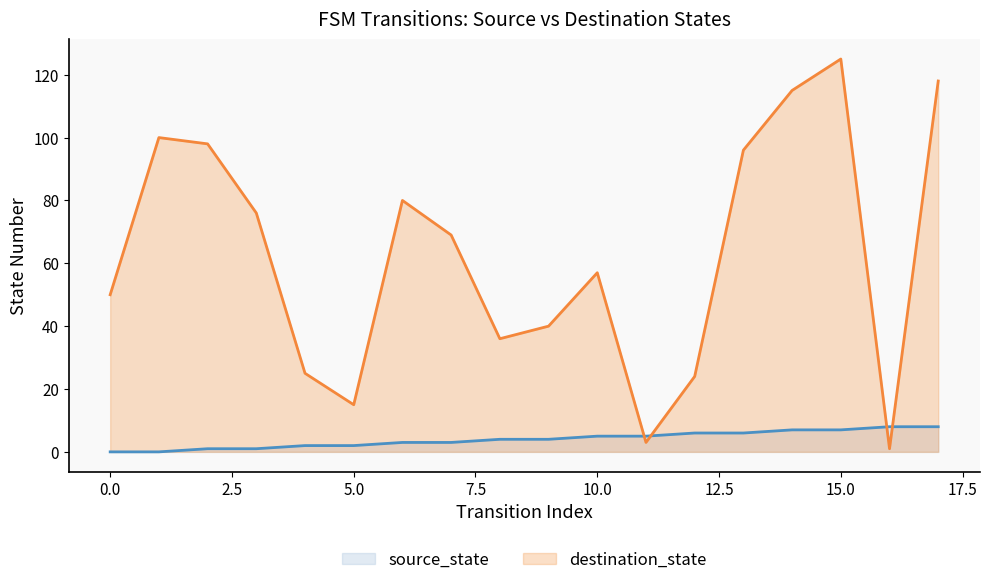

Where does the source_state series first go above 4?

10